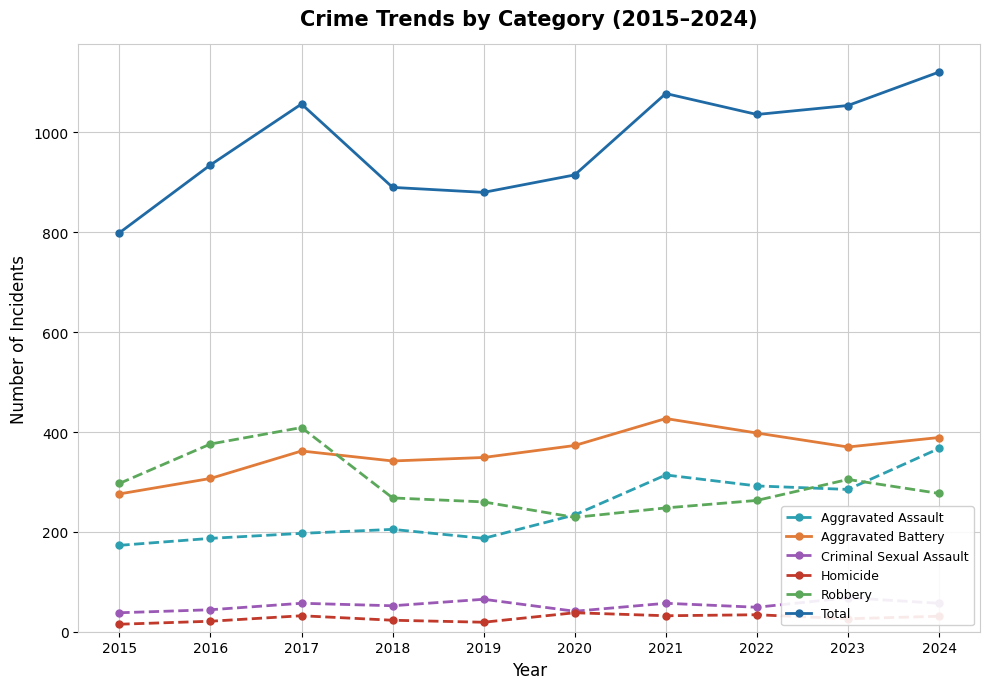

Which series changed the most between 2016 and 2020?

Robbery